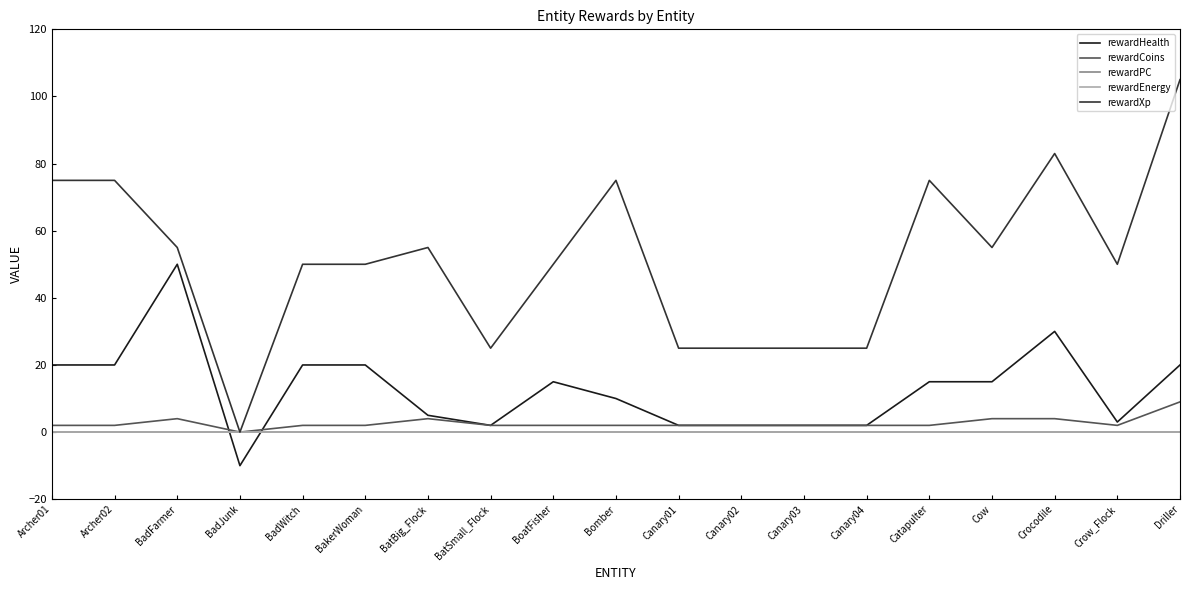

How many interior local peaks does the rewardXp series have?

4